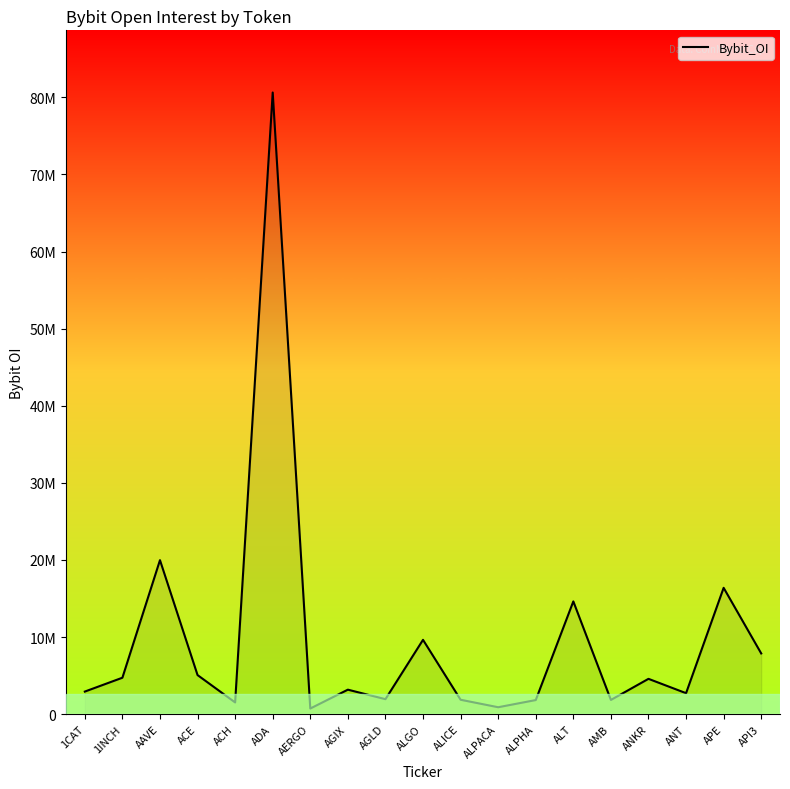

What is the smallest value displayed?

735070